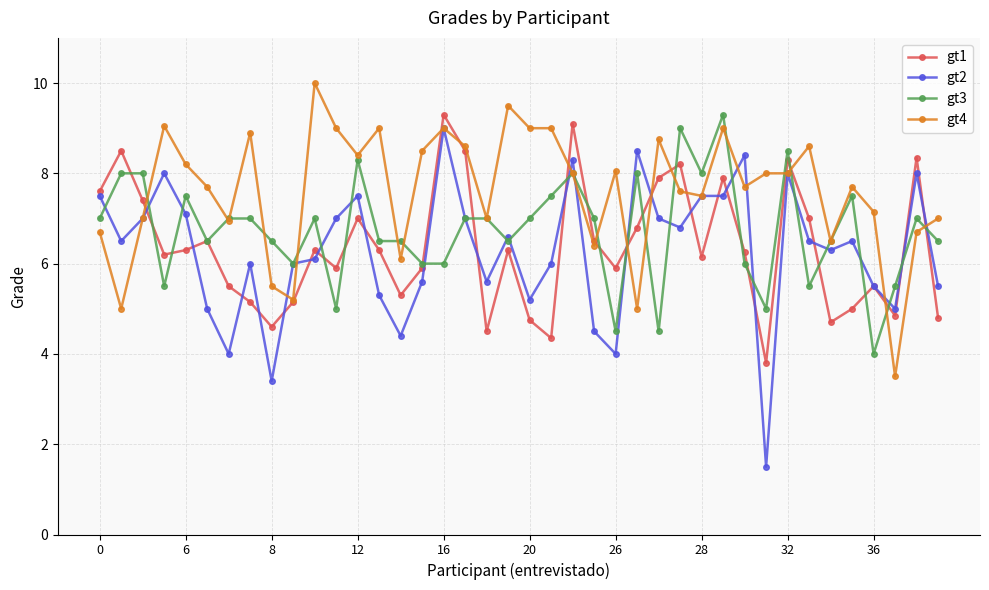

Which series has the largest total across all categories?

gt4